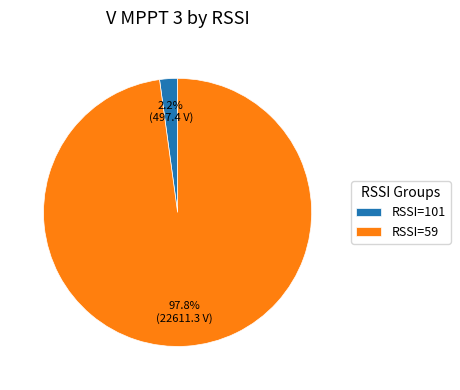

Is there any slice that represents more than half of the pie?

Yes